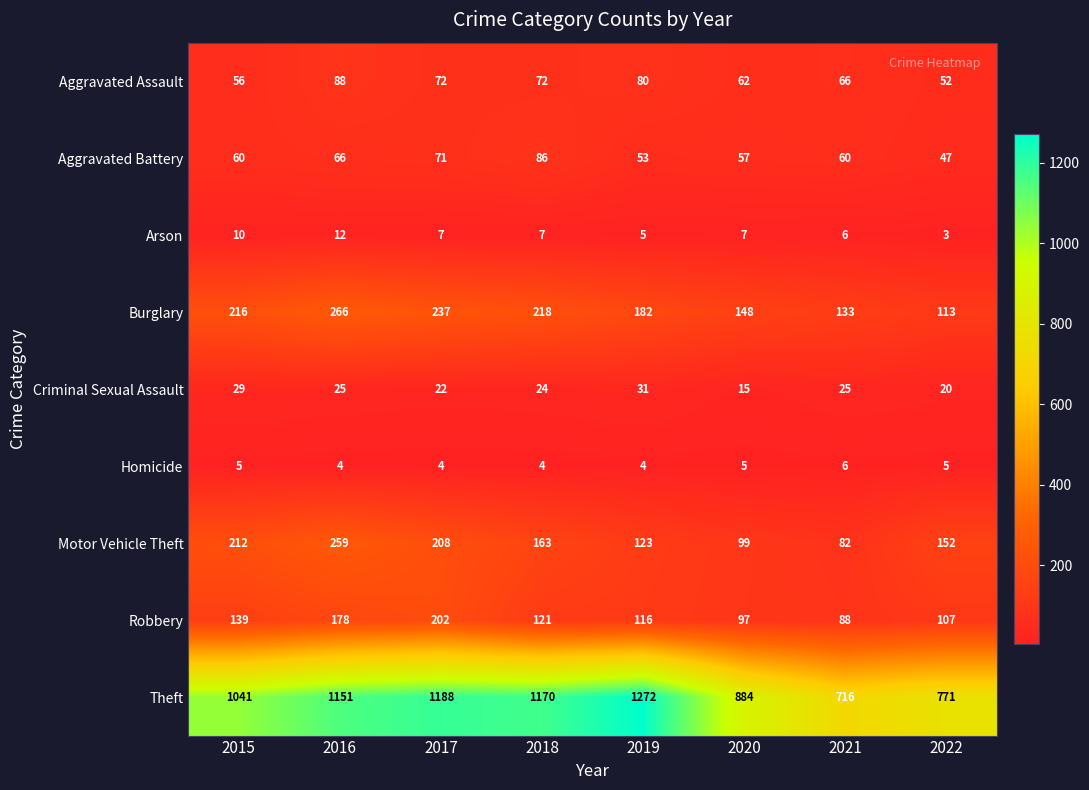

Rank the series by their maximum value, from lowest to highest.

Homicide, Arson, Criminal Sexual Assault, Aggravated Battery, Aggravated Assault, Robbery, Motor Vehicle Theft, Burglary, Theft